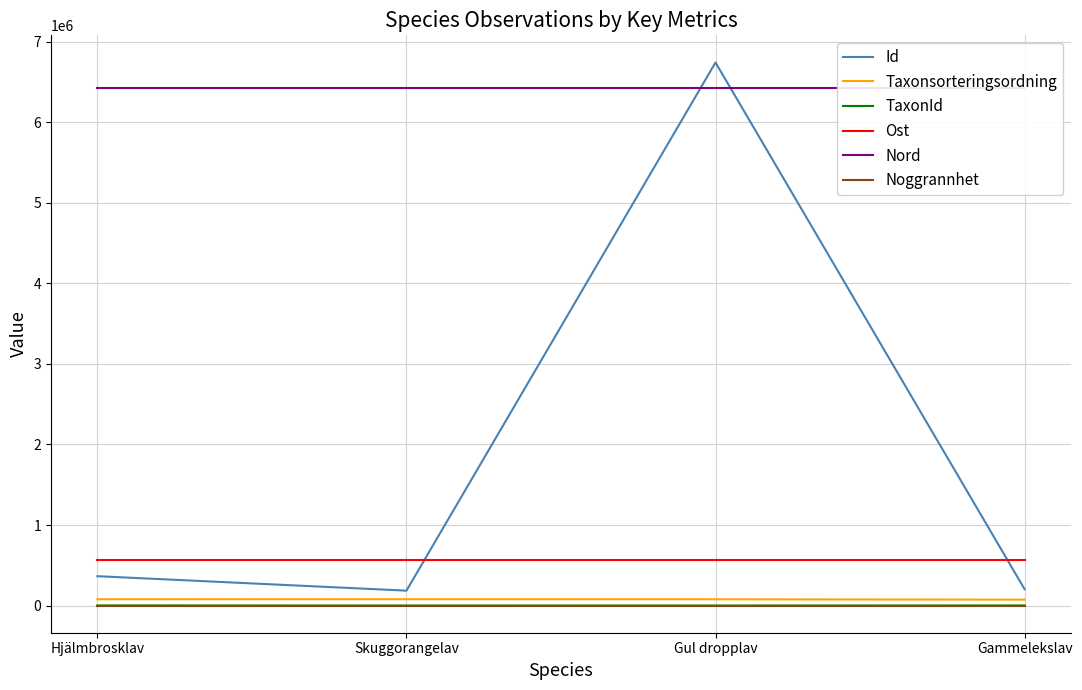

What is the highest value of the Noggrannhet series?

25